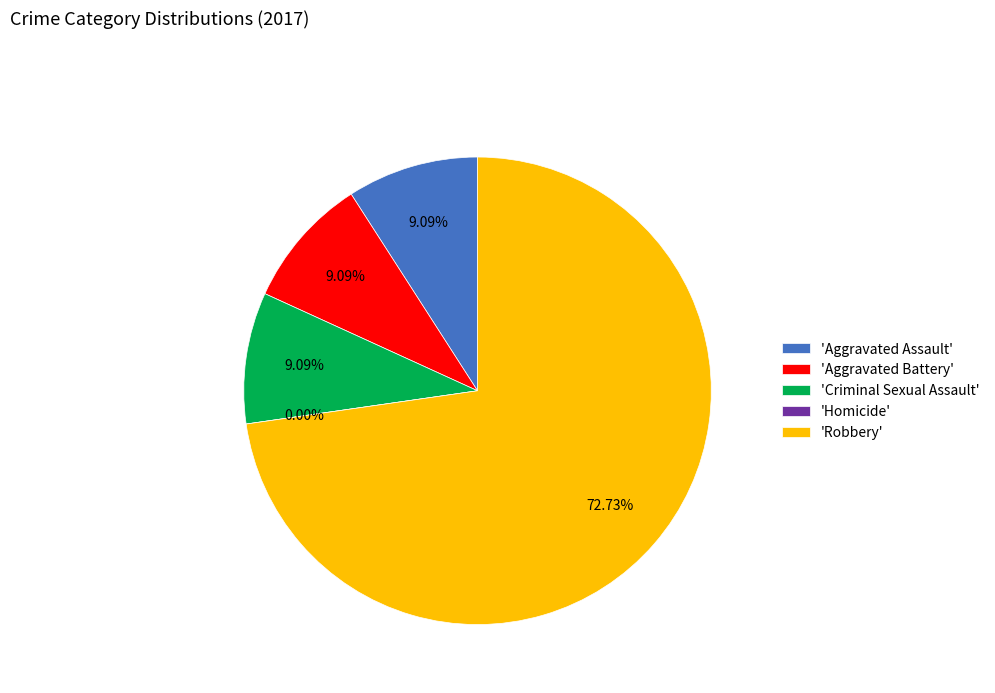

To the nearest percent, what is the difference between the Homicide and Aggravated Battery slice percentages?

9%